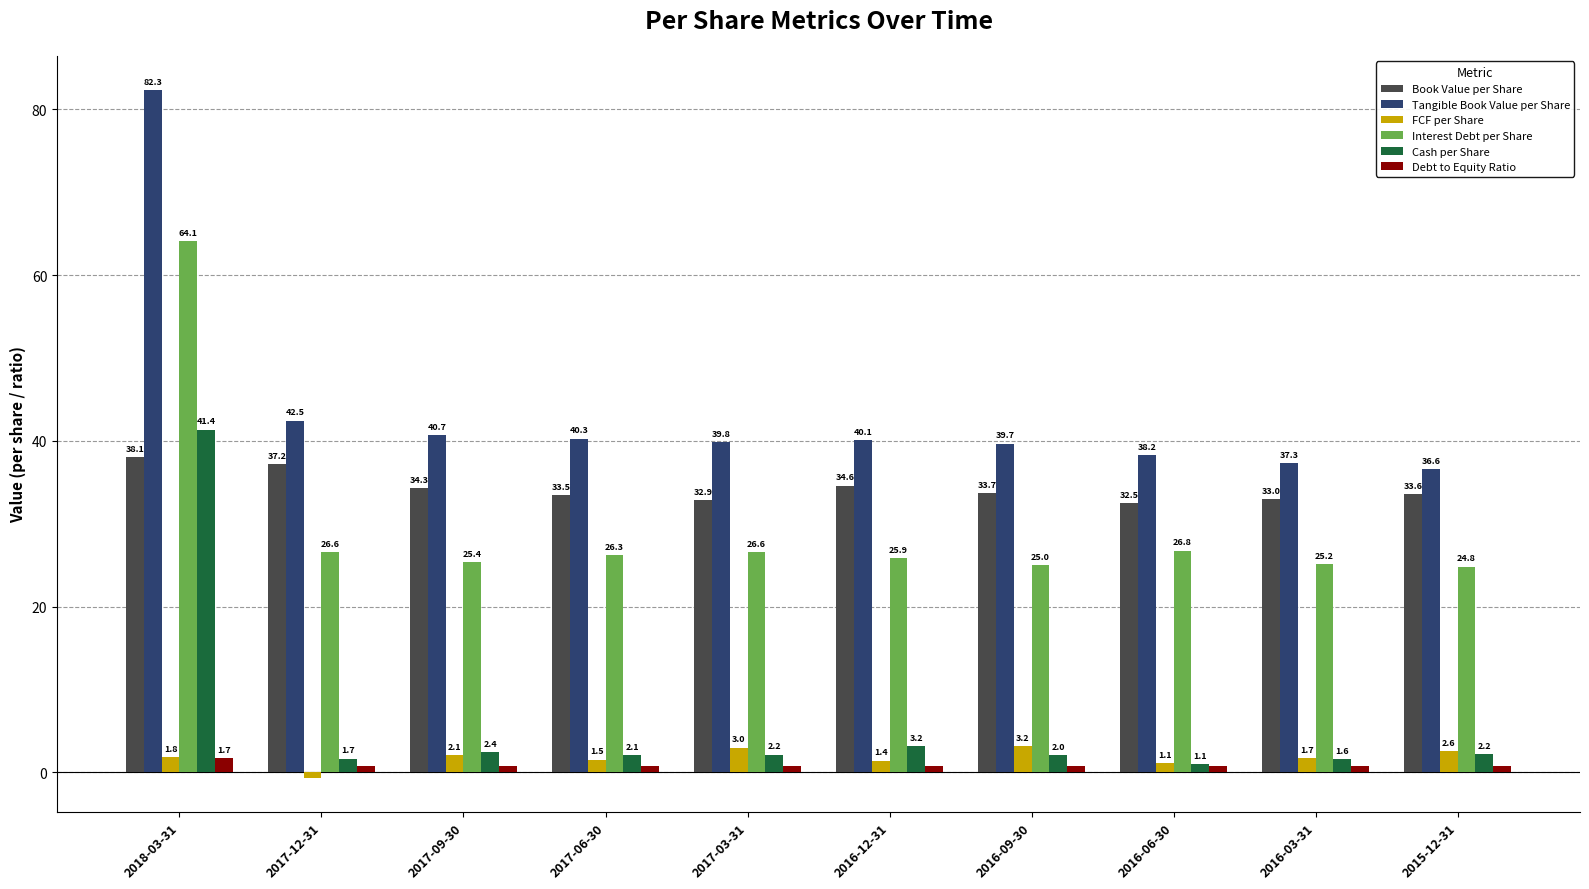

Which label corresponds to the smallest value in the chart?

2017-12-31